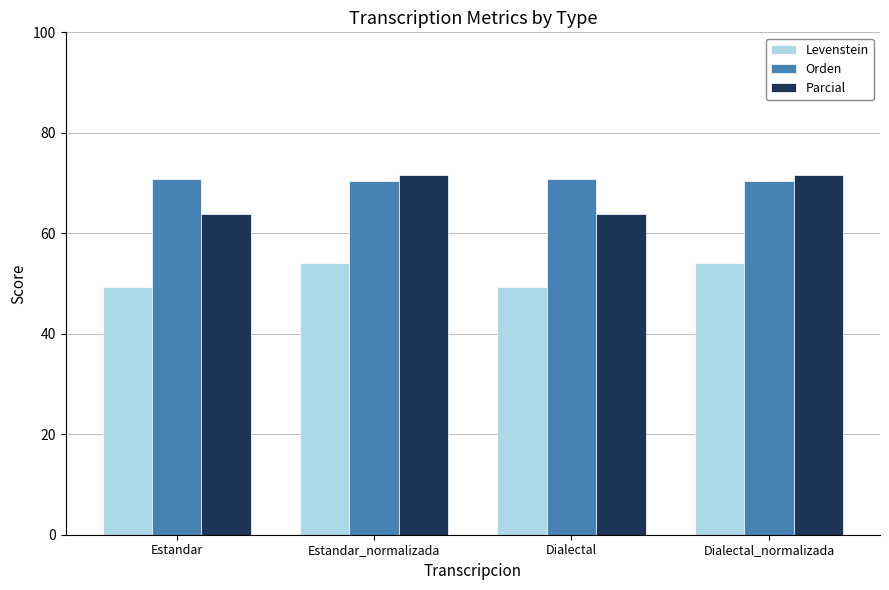

Reading left to right, list all the values displayed in this chart.

Levenstein: 49.4	54.1	49.4	54.1
Orden: 70.8	70.3	70.8	70.3
Parcial: 63.8	71.7	63.8	71.7